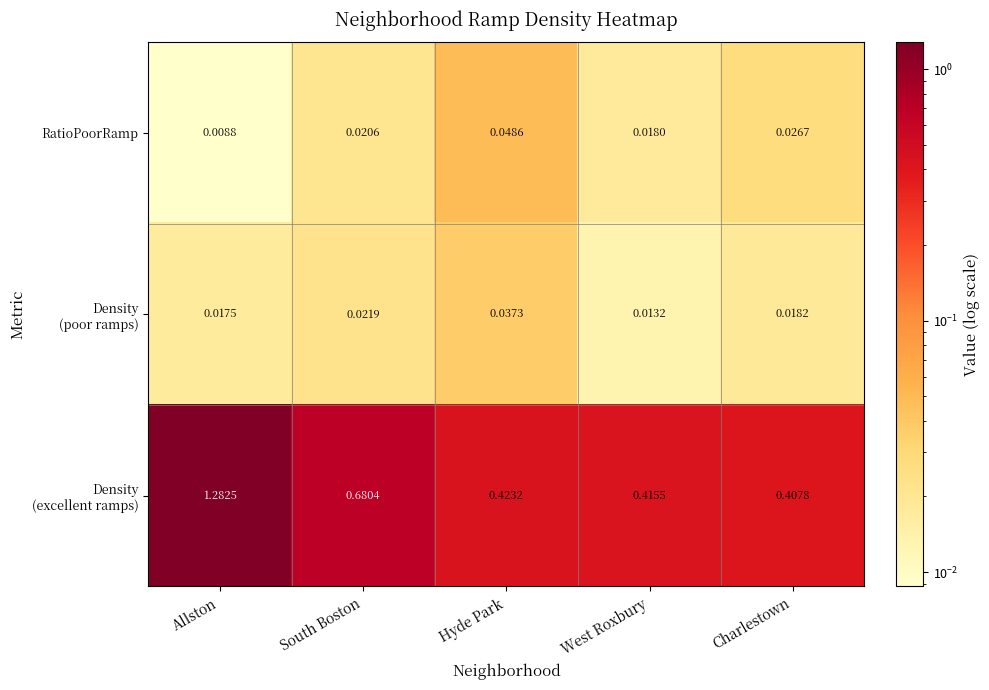

At which category is the sum across all series the highest?

Allston